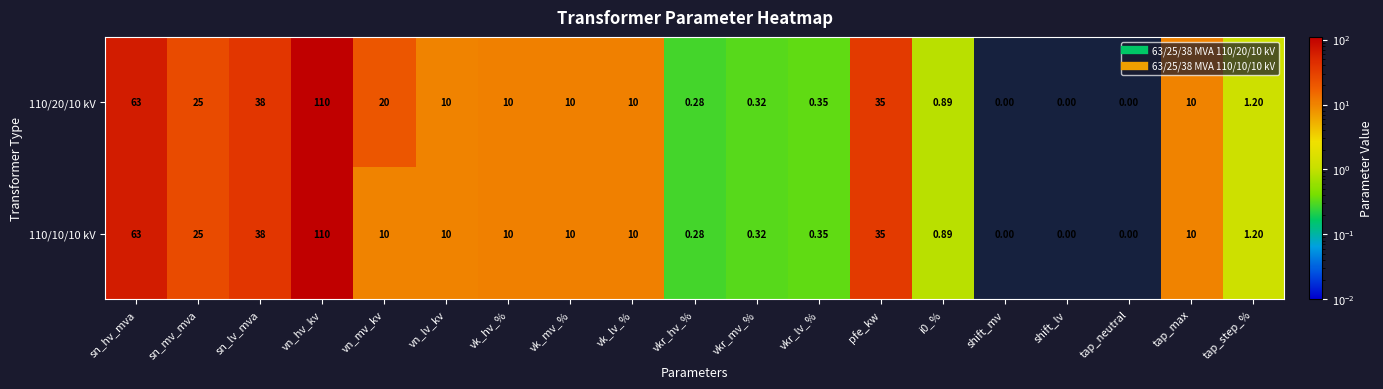

At which category is the sum across all series the highest?

vn_hv_kv